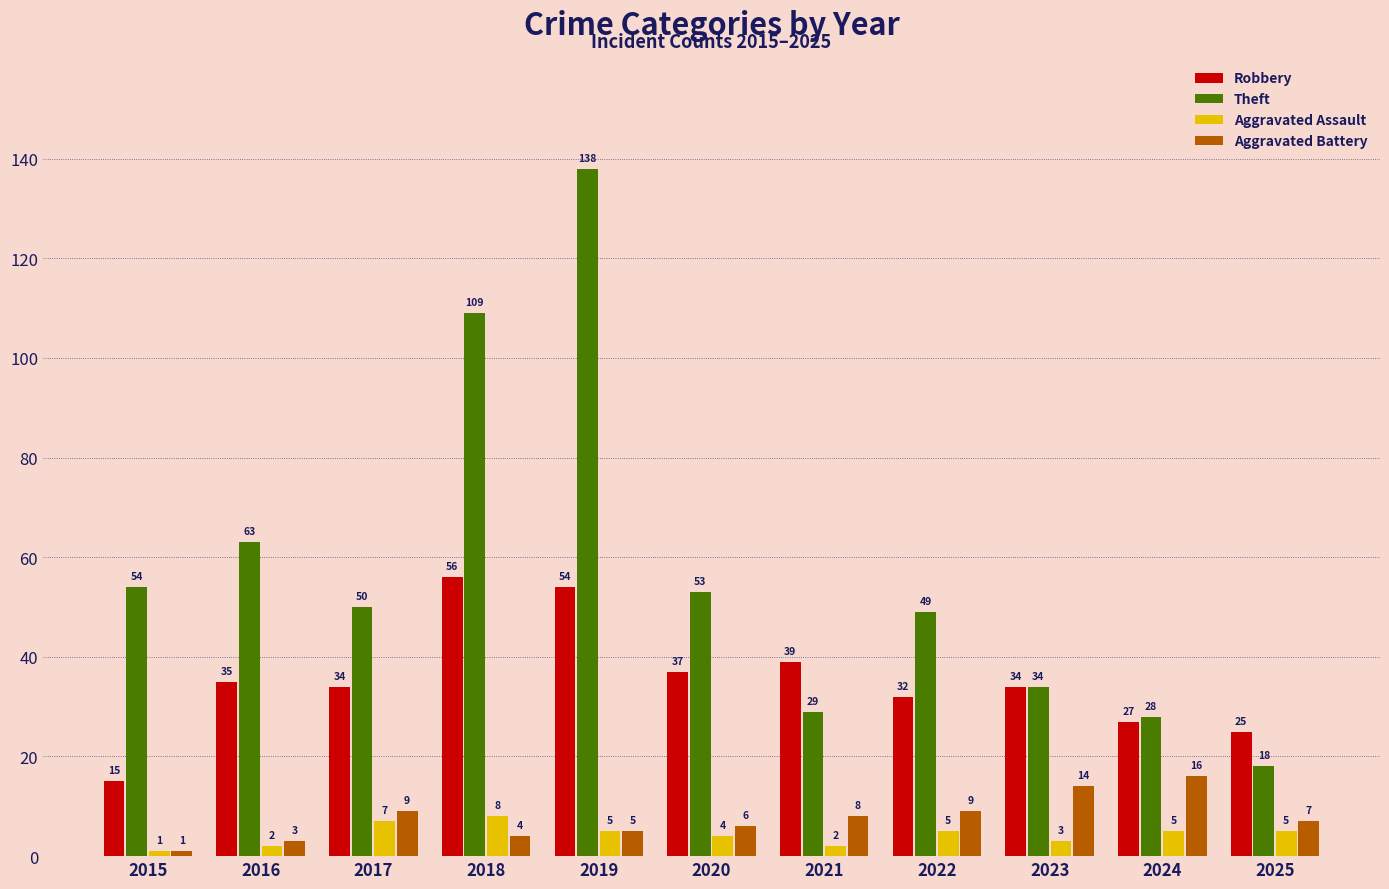

What is the total value across all series at 2017?

100